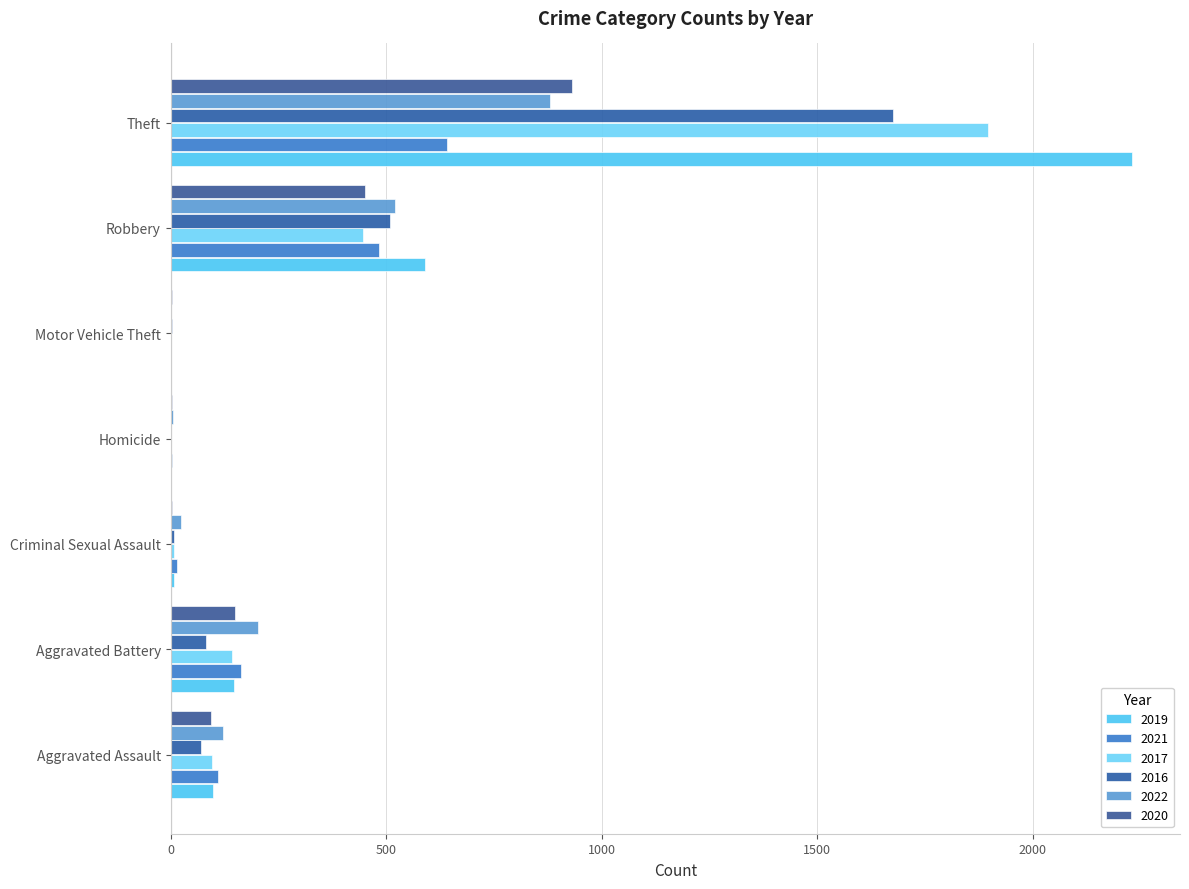

Reading left to right, transcribe all the data shown in this chart.

2019: 98	148	8	2	1	591	2230
2021: 110	163	14	4	2	484	642
2017: 95	142	8	1	2	446	1896
2016: 71	82	8	1	4	510	1676
2022: 121	202	24	5	2	521	880
2020: 94	150	3	3	3	450	930